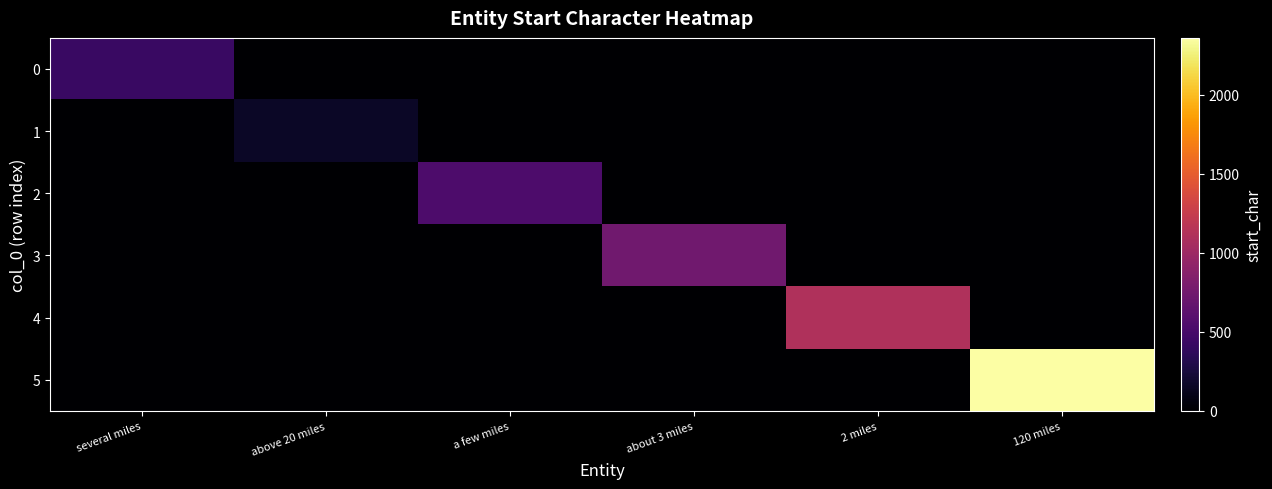

Which label corresponds to the largest value in the chart?

120 miles